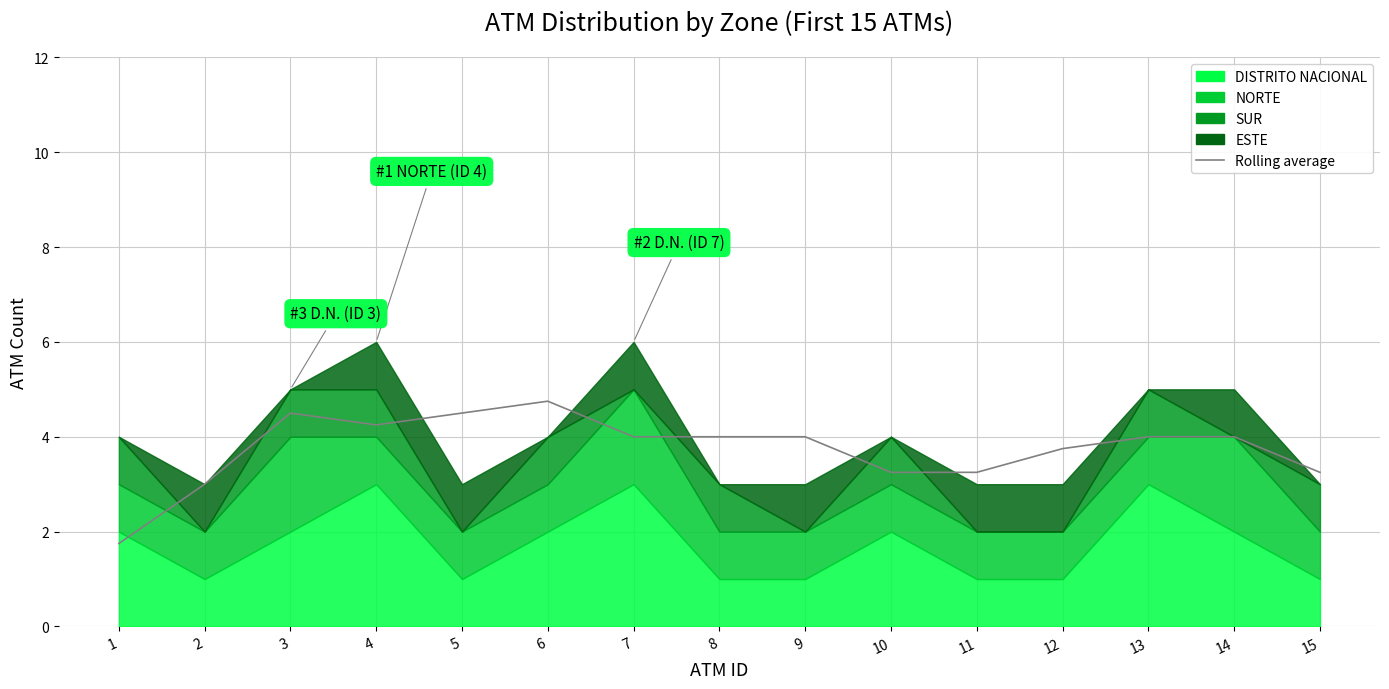

How many lines are shown in the chart?

1